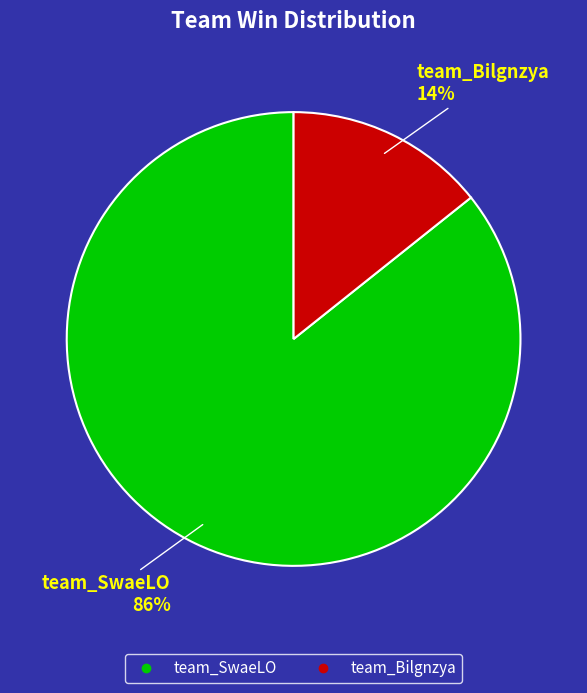

Do team_SwaeLO and team_Bilgnzya together represent more than half of the pie?

Yes